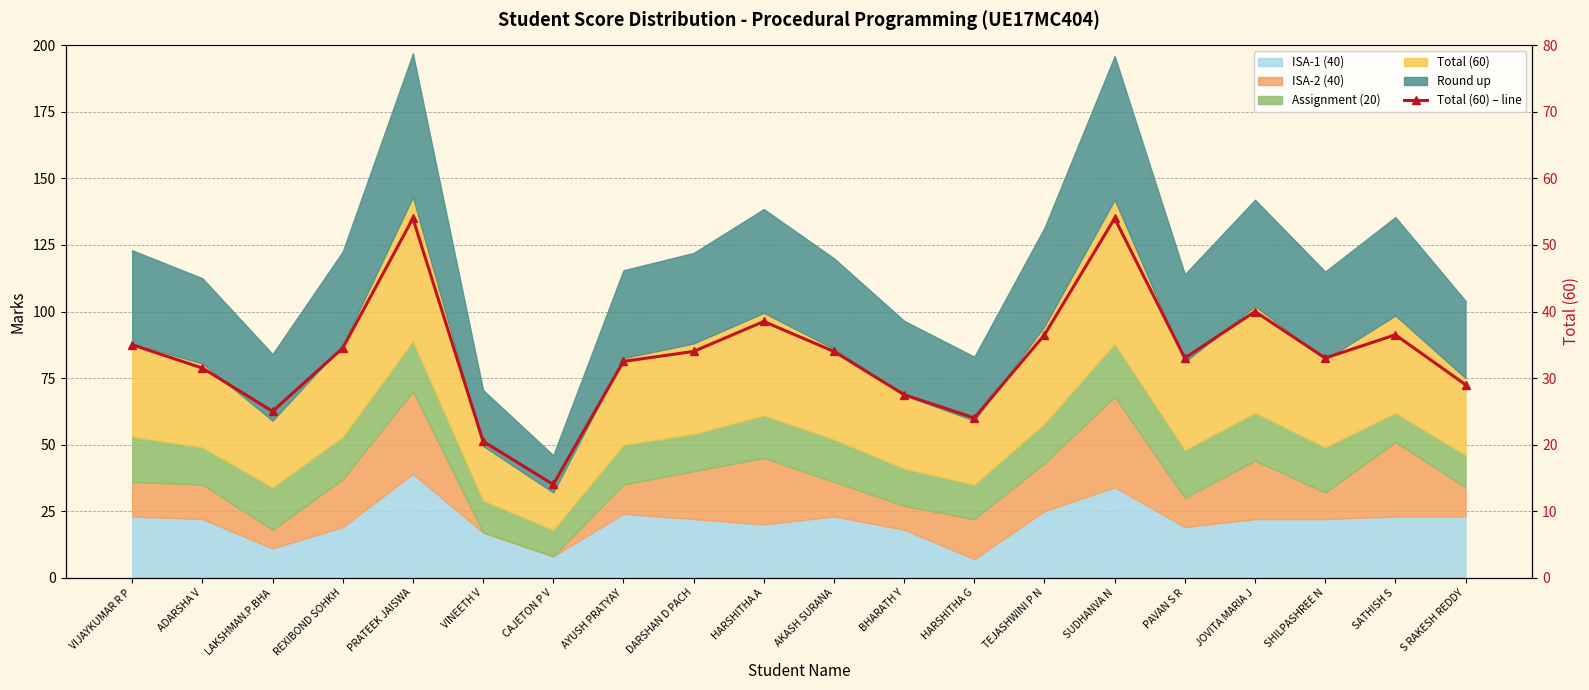

Approximately how many times larger is the value at DARSHAN D PACH compared to AKASH SURANA?

1.0